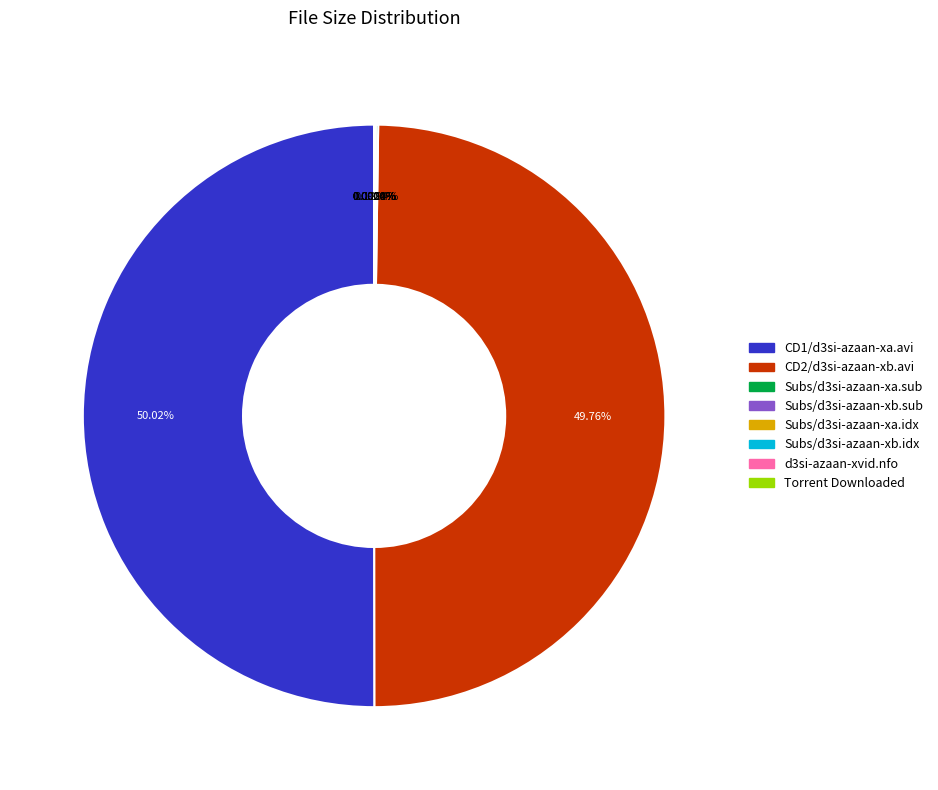

Which slice is the largest?

CD1/d3si-azaan-xa.avi